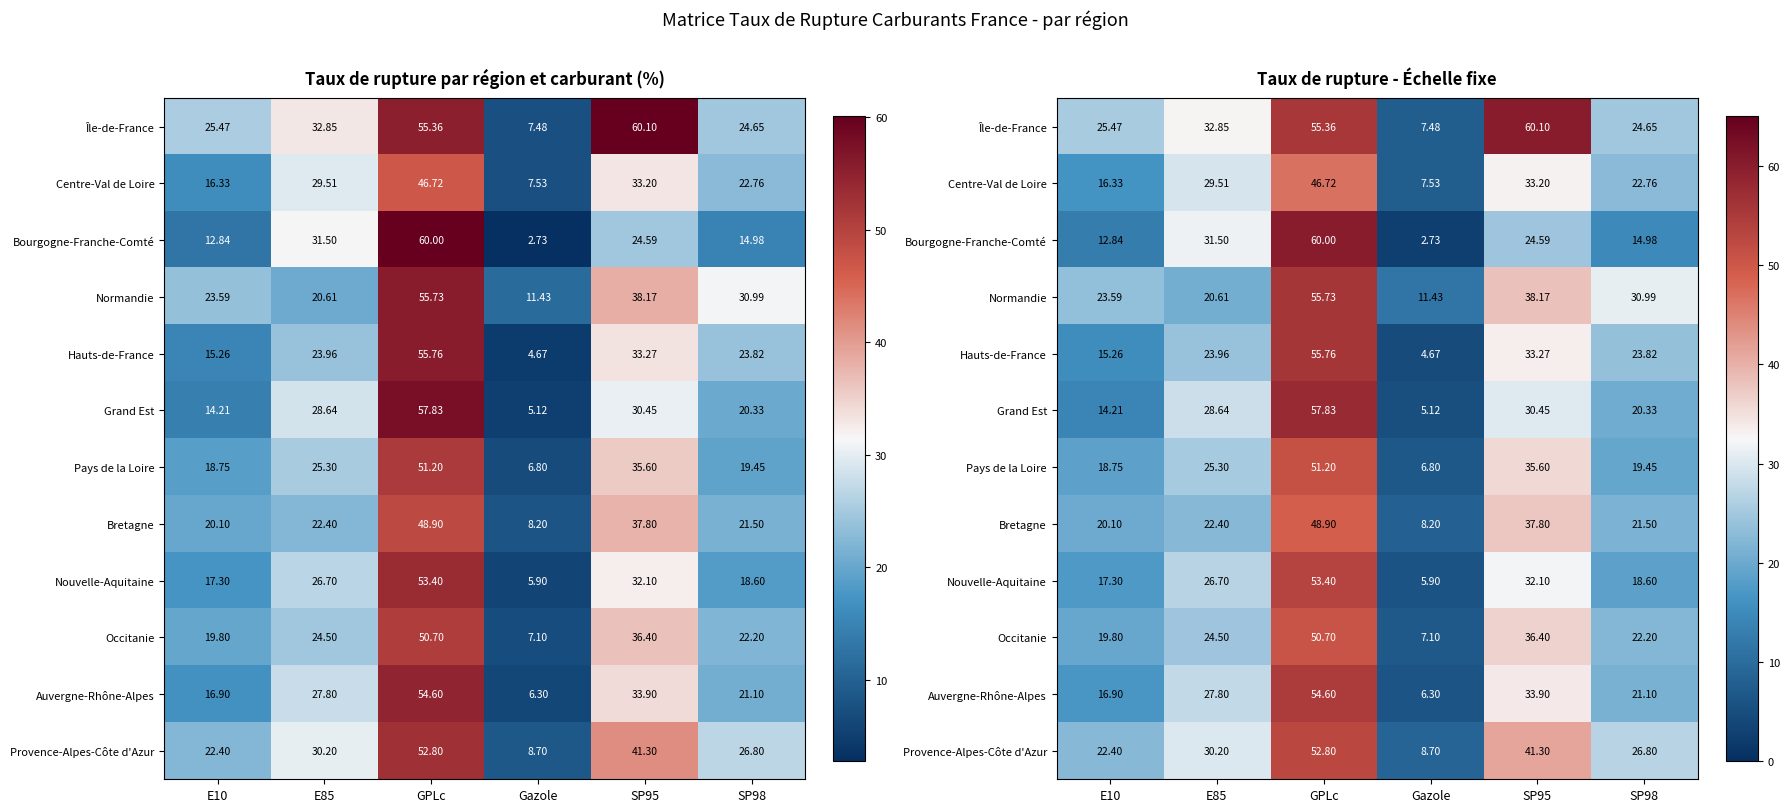

At which label does Occitanie first exceed 24?

E85